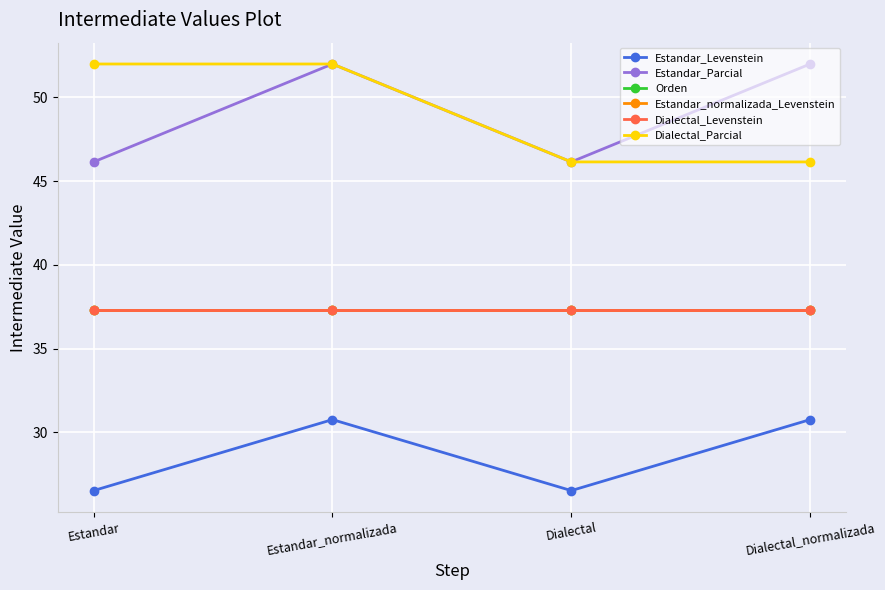

What is the total value across all series at Dialectal_normalizada?

240.8